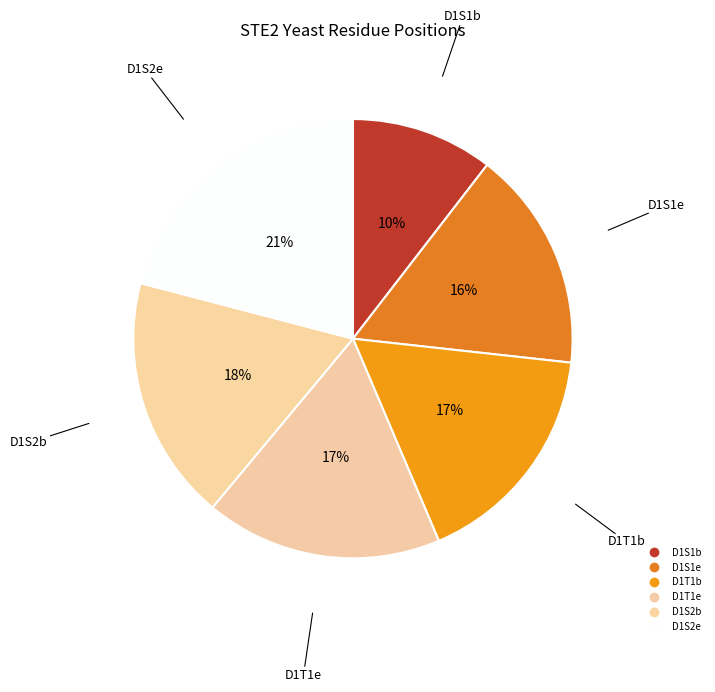

To the nearest percent, what portion does D1S1e represent?

16%